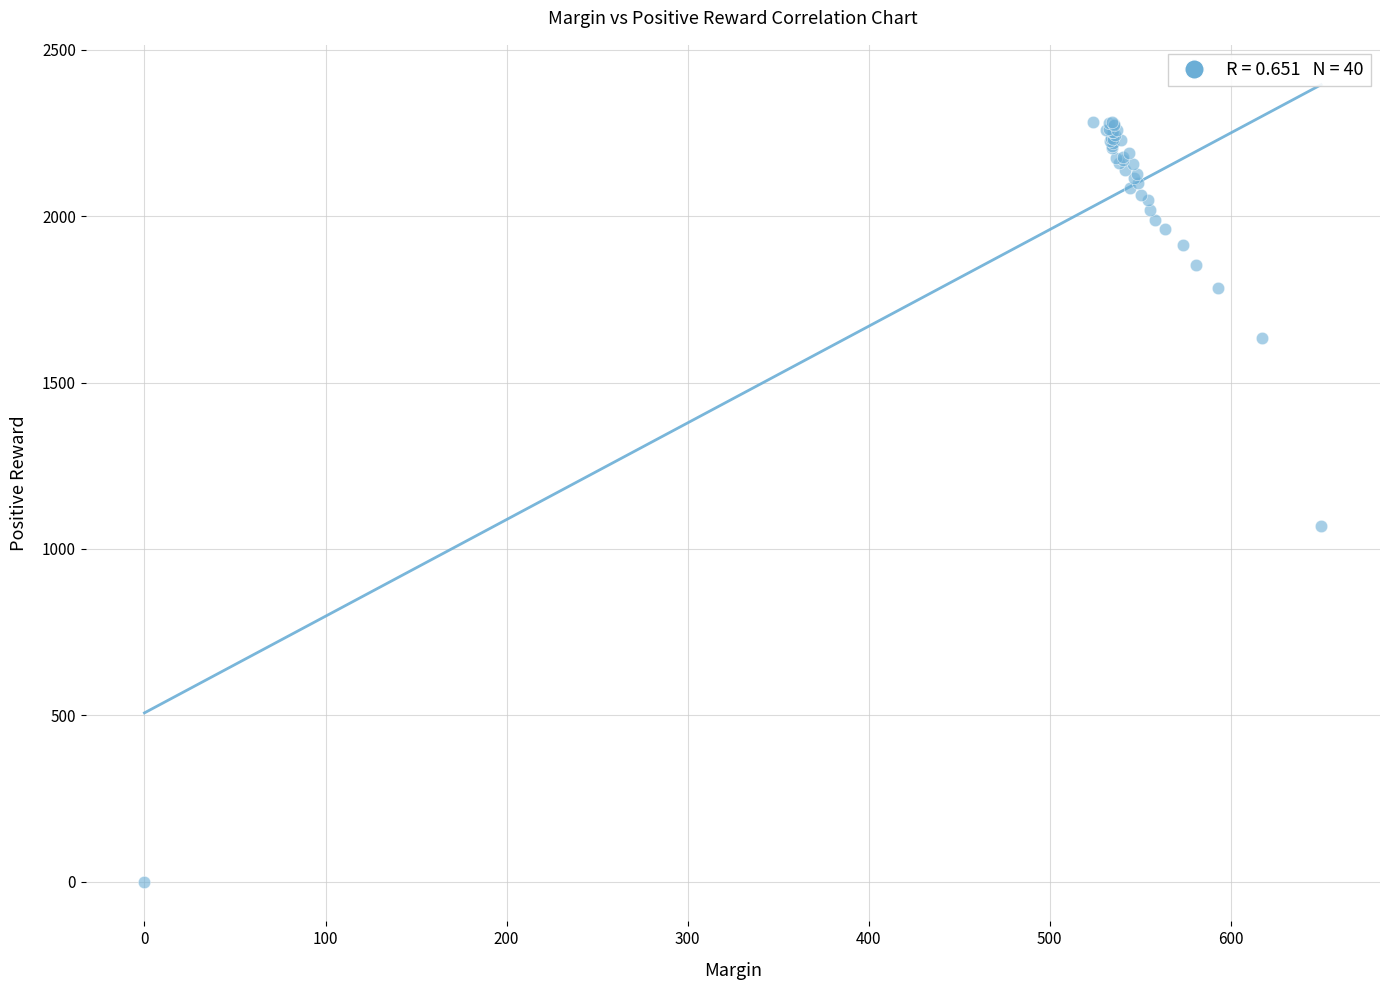

What Y value in the scatter plot is closest to 1142?

1068.6